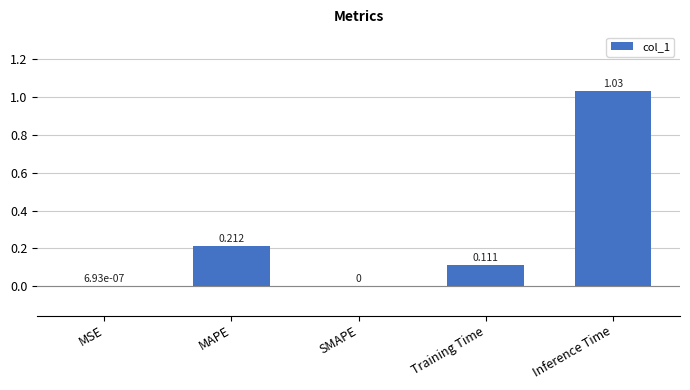

At which category does the chart reach its peak across all series?

Inference Time